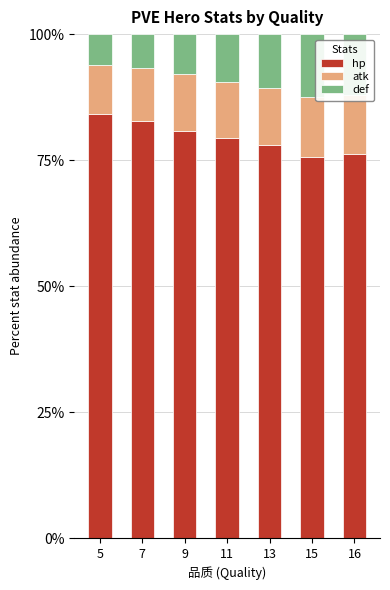

What is the minimum value for hp?

75.7